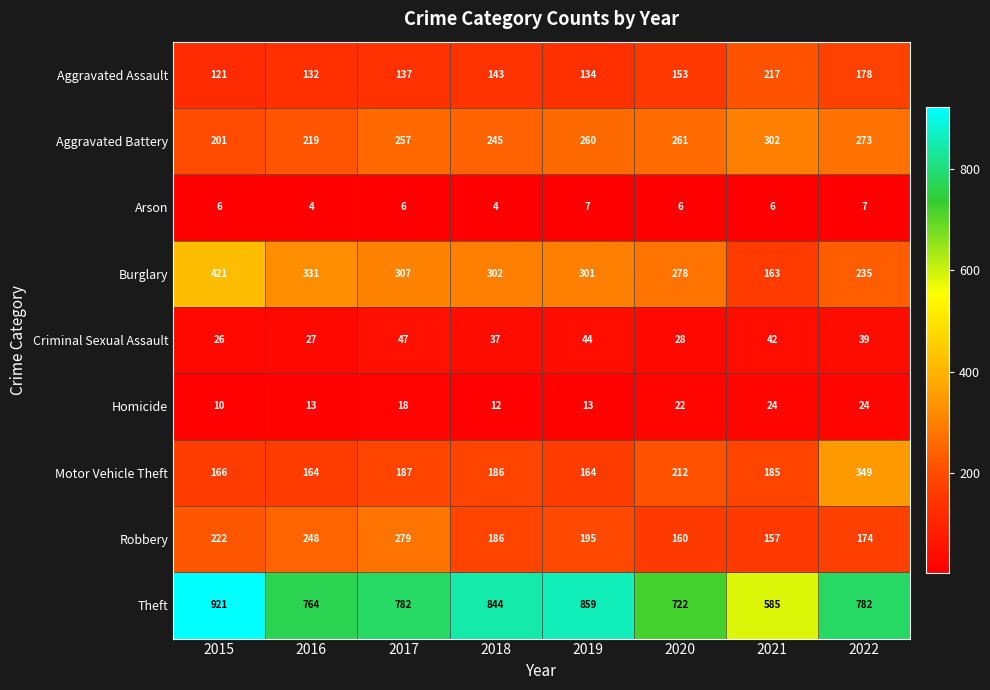

What is the difference between the second highest and second lowest values in the Homicide series?

12